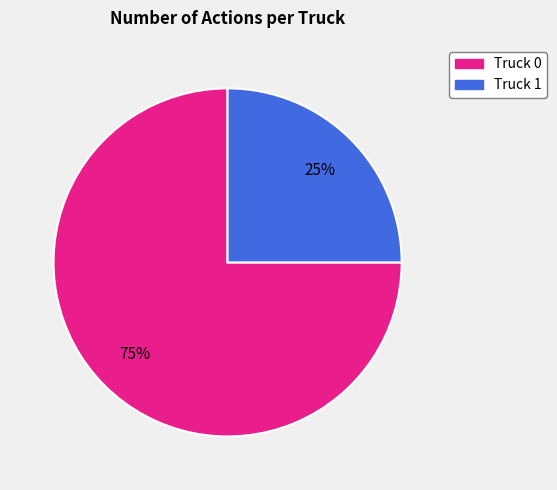

To the nearest percent, what is the average slice percentage?

50%